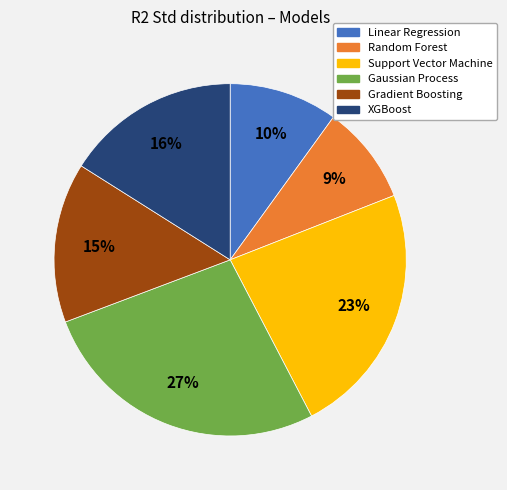

Which slice is the smallest?

Random Forest